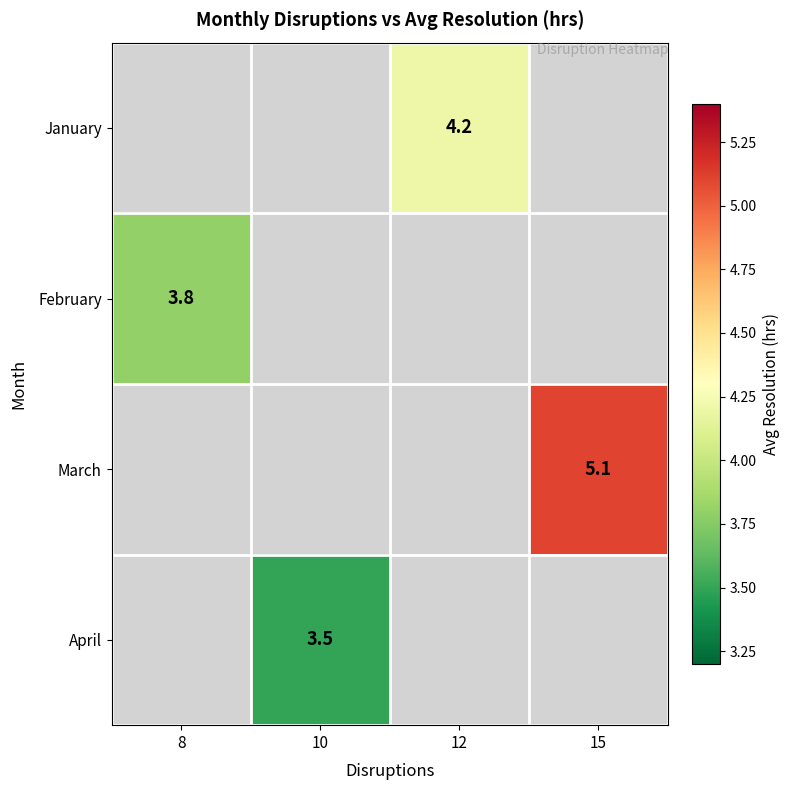

The April series shows 3.5 at 10. True or false?

True